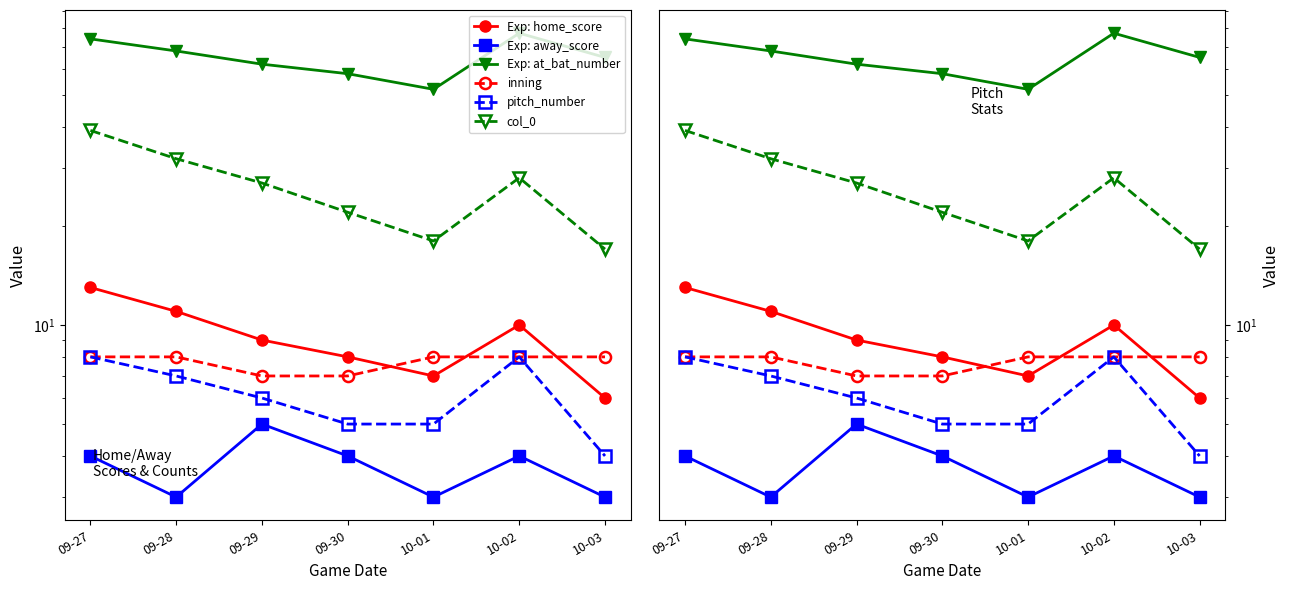

Between 10-03 and 10-02, which is larger?

10-02